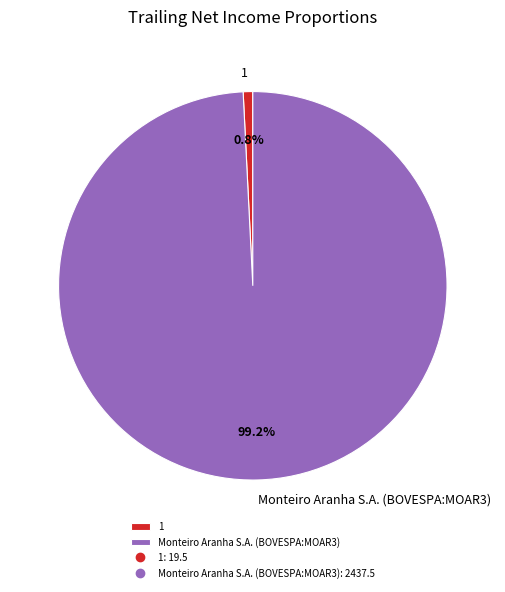

To the nearest percent, what is the difference between the largest and smallest slice percentages?

98%